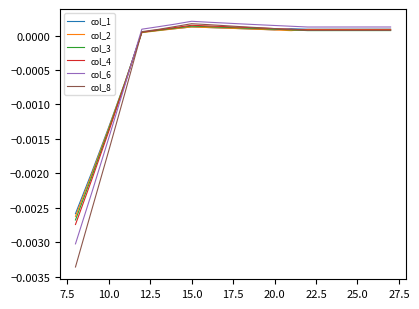

How many values in col_1 are below zero?

4